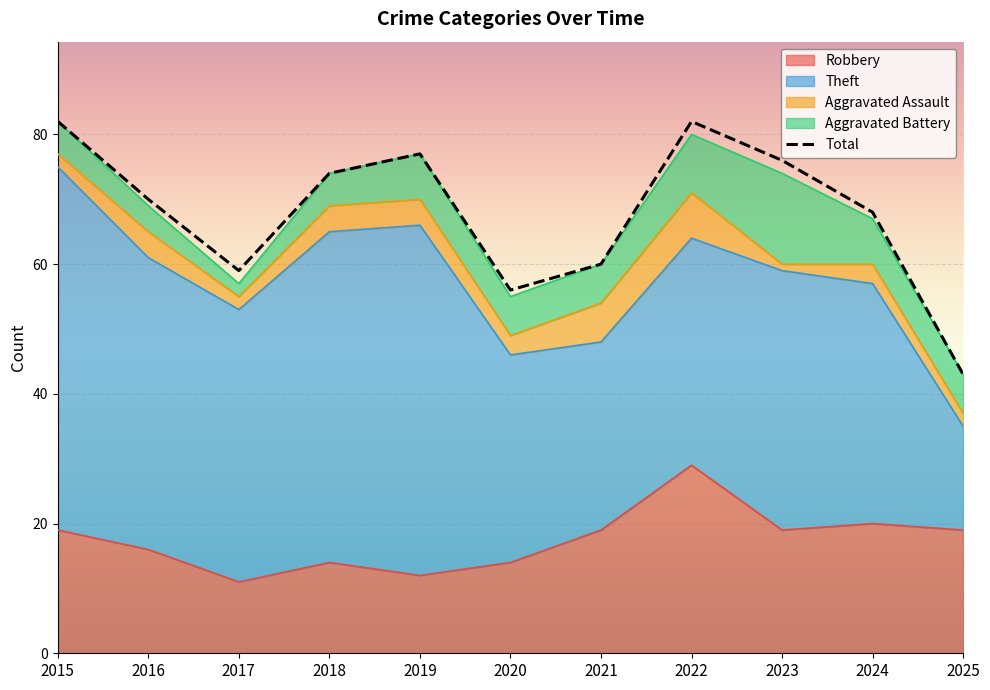

Reading right to left, transcribe all the data shown in this chart.

Robbery: 19	20	19	29	19	14	12	14	11	16	19
Theft: 16	37	40	35	29	32	54	51	42	45	56
Aggravated Assault: 2	3	1	7	6	3	4	4	2	4	2
Aggravated Battery: 6	7	14	9	6	6	7	5	2	4	5
Total: 43	68	76	82	60	56	77	74	59	70	82